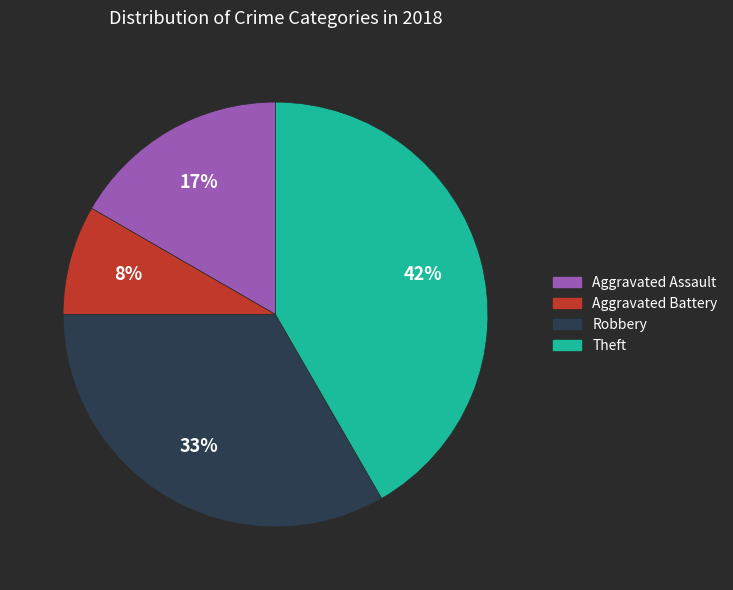

To the nearest percent, what is the average slice percentage?

25%